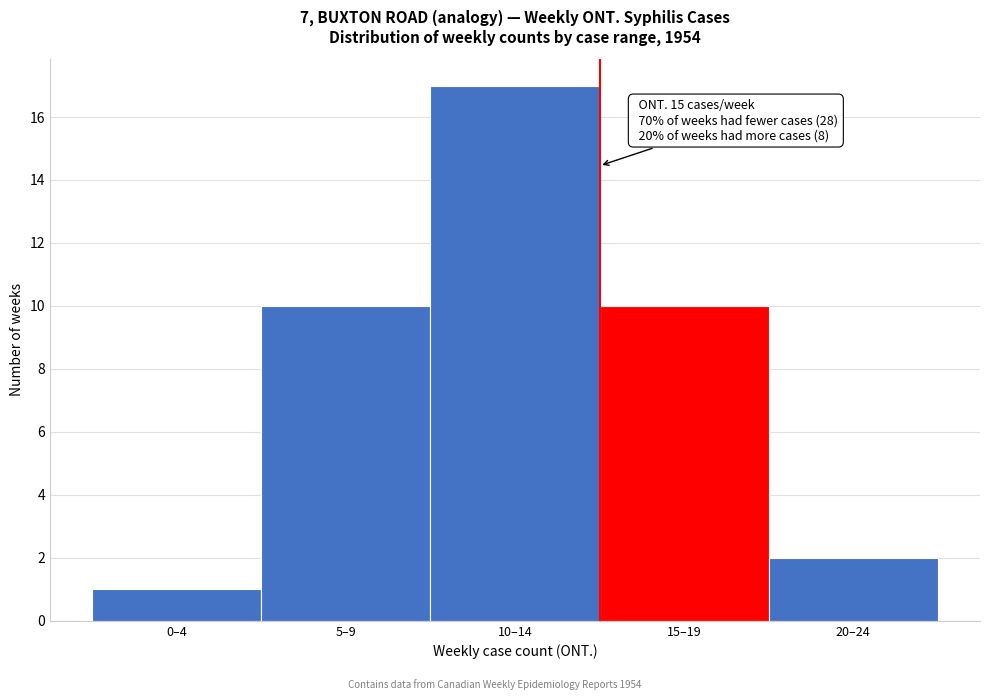

Reading left to right, transcribe all the data shown in this chart.

1	10	17	10	2